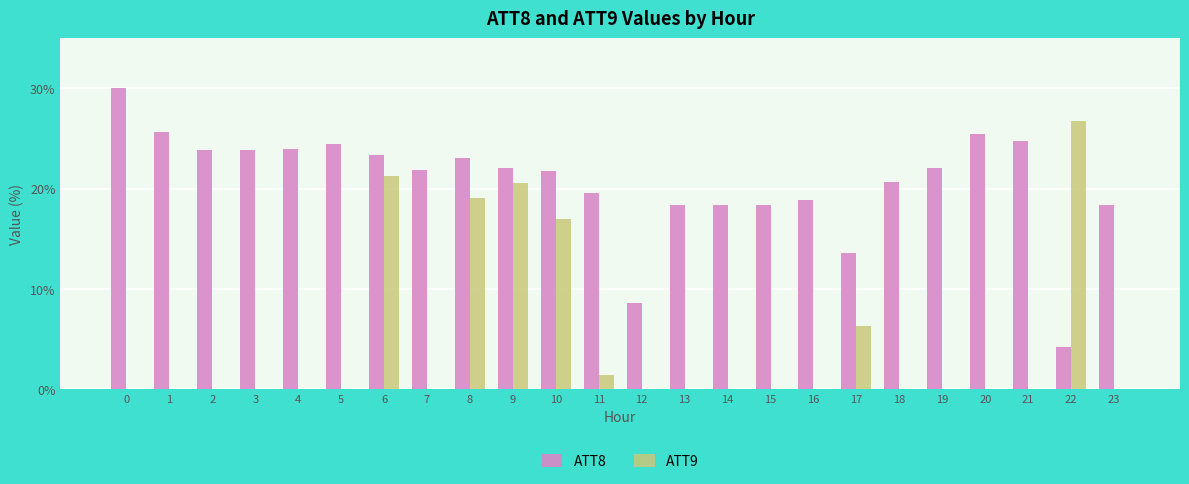

Reading left to right, transcribe all the data shown in this chart.

ATT8: 30.0	25.6	23.8	23.8	24.0	24.4	23.4	21.9	23.1	22.0	21.7	19.6	8.6	18.4	18.4	18.4	18.8	13.6	20.7	22.0	25.5	24.7	4.2	18.4
ATT9: 0.0	0.0	0.0	0.0	0.0	0.0	21.2	0.0	19.1	20.5	17.0	1.4	0.0	0.0	0.0	0.0	0.0	6.3	0.0	0.0	0.0	0.0	26.7	0.0